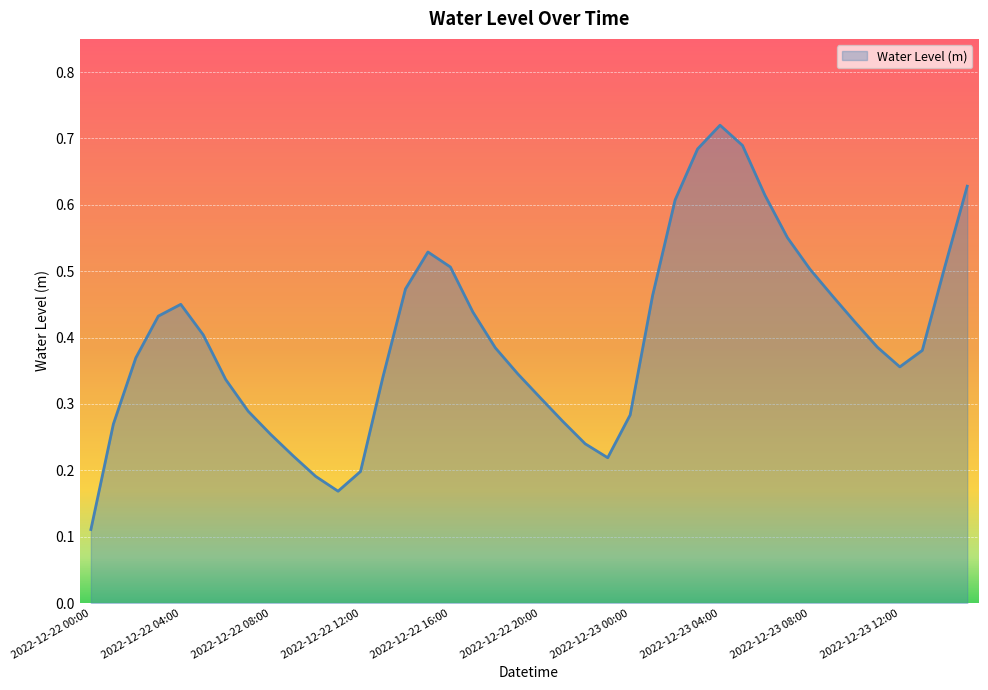

Reading left to right, what are all the values shown in this chart?

2022-12-22 00:00=0.1	2022-12-22 01:00=0.3	2022-12-22 02:00=0.4	2022-12-22 03:00=0.4	2022-12-22 04:00=0.5	2022-12-22 05:00=0.4	2022-12-22 06:00=0.3	2022-12-22 07:00=0.3	2022-12-22 08:00=0.3	2022-12-22 09:00=0.2	2022-12-22 10:00=0.2	2022-12-22 11:00=0.2	2022-12-22 12:00=0.2	2022-12-22 13:00=0.3	2022-12-22 14:00=0.5	2022-12-22 15:00=0.5	2022-12-22 16:00=0.5	2022-12-22 17:00=0.4	2022-12-22 18:00=0.4	2022-12-22 19:00=0.3	2022-12-22 20:00=0.3	2022-12-22 21:00=0.3	2022-12-22 22:00=0.2	2022-12-22 23:00=0.2	2022-12-23 00:00=0.3	2022-12-23 01:00=0.5	2022-12-23 02:00=0.6	2022-12-23 03:00=0.7	2022-12-23 04:00=0.7	2022-12-23 05:00=0.7	2022-12-23 06:00=0.6	2022-12-23 07:00=0.6	2022-12-23 08:00=0.5	2022-12-23 09:00=0.5	2022-12-23 10:00=0.4	2022-12-23 11:00=0.4	2022-12-23 12:00=0.4	2022-12-23 13:00=0.4	2022-12-23 14:00=0.5	2022-12-23 15:00=0.6